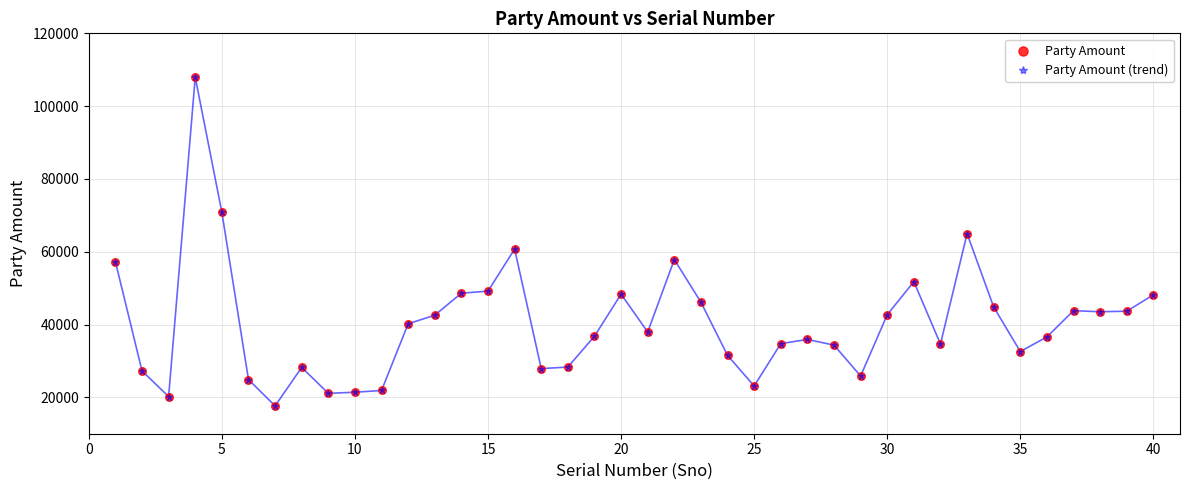

What is the value of the 40th point from the left?

48158